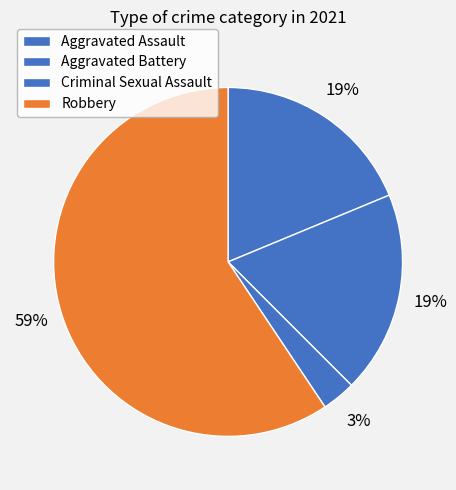

True or false: Aggravated Assault accounts for 19% of the total.

True